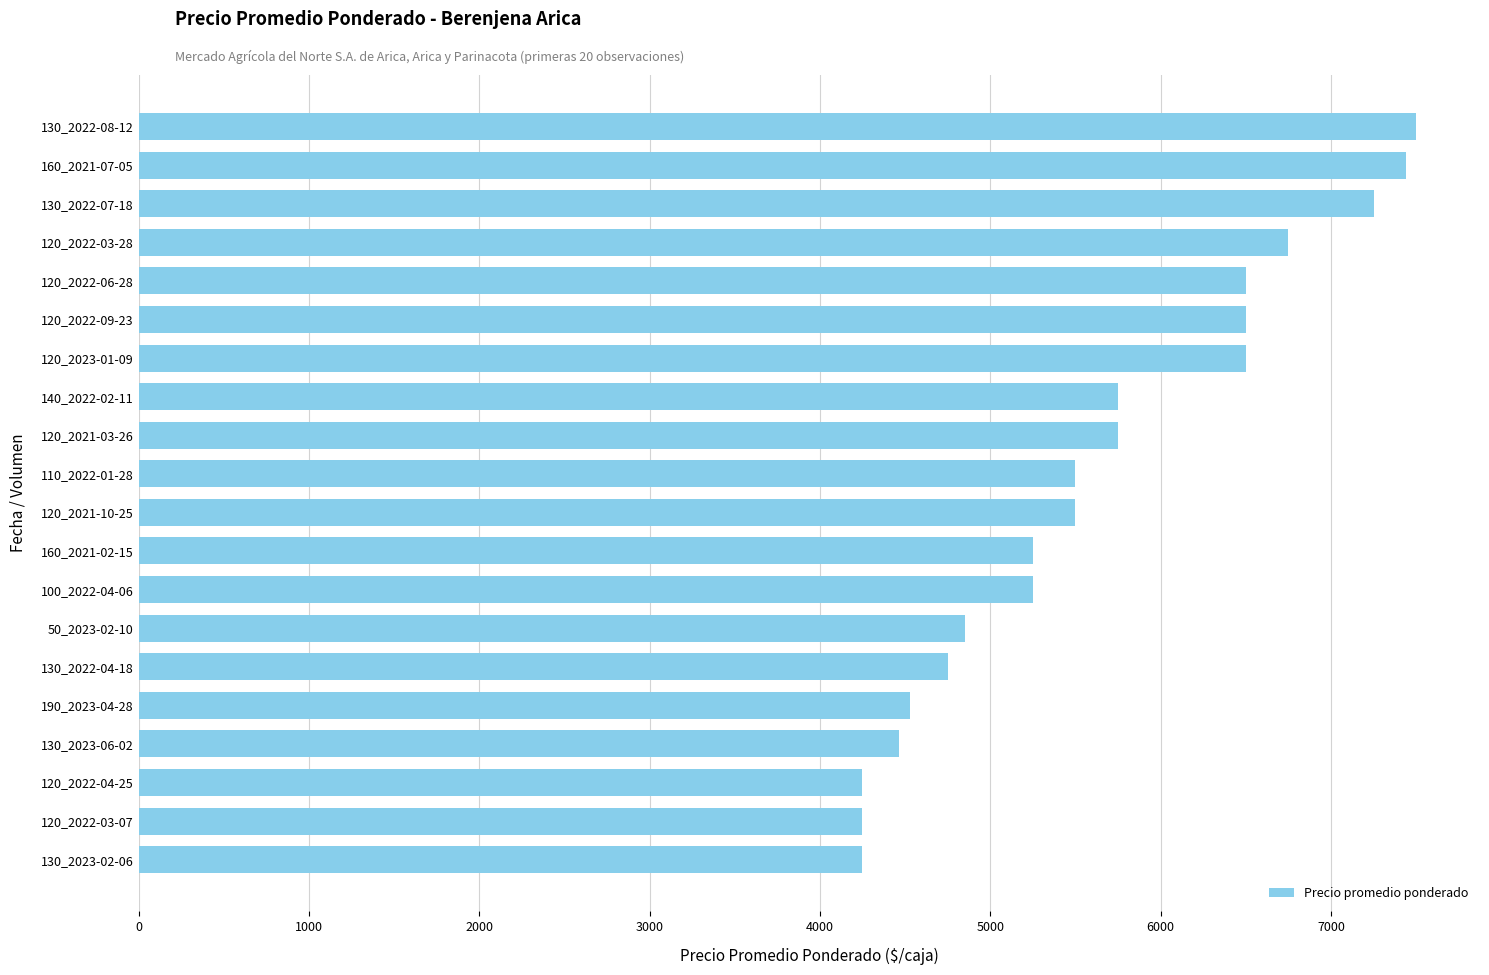

The value at 120_2022-04-25 is 2397. True or false?

False